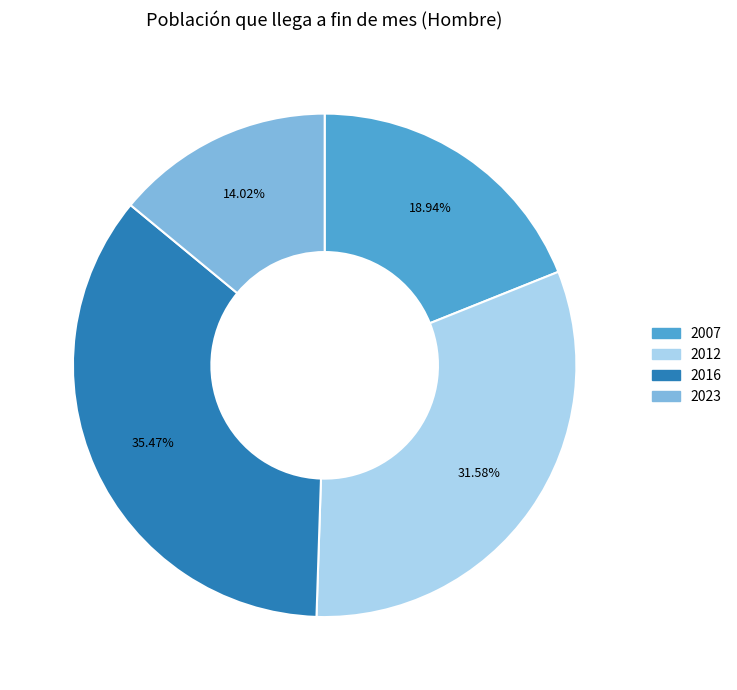

Does 2016 represent more than half of the total?

No